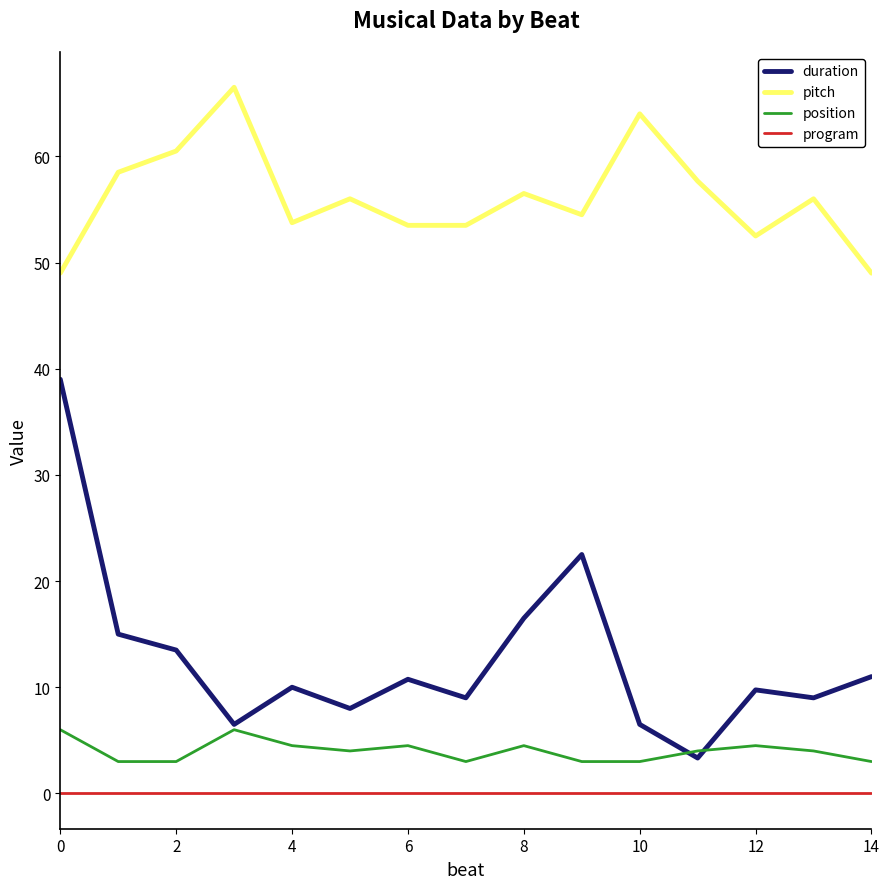

Which series has the widest spread of values?

duration